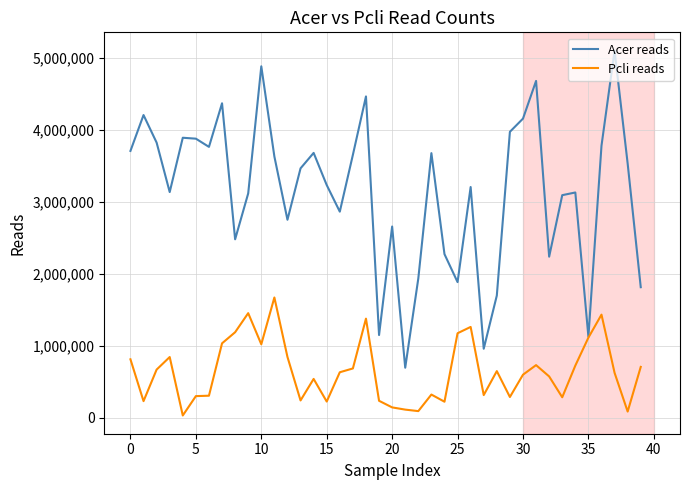

Rank the series by their average value, from lowest to highest.

Pcli reads, Acer reads